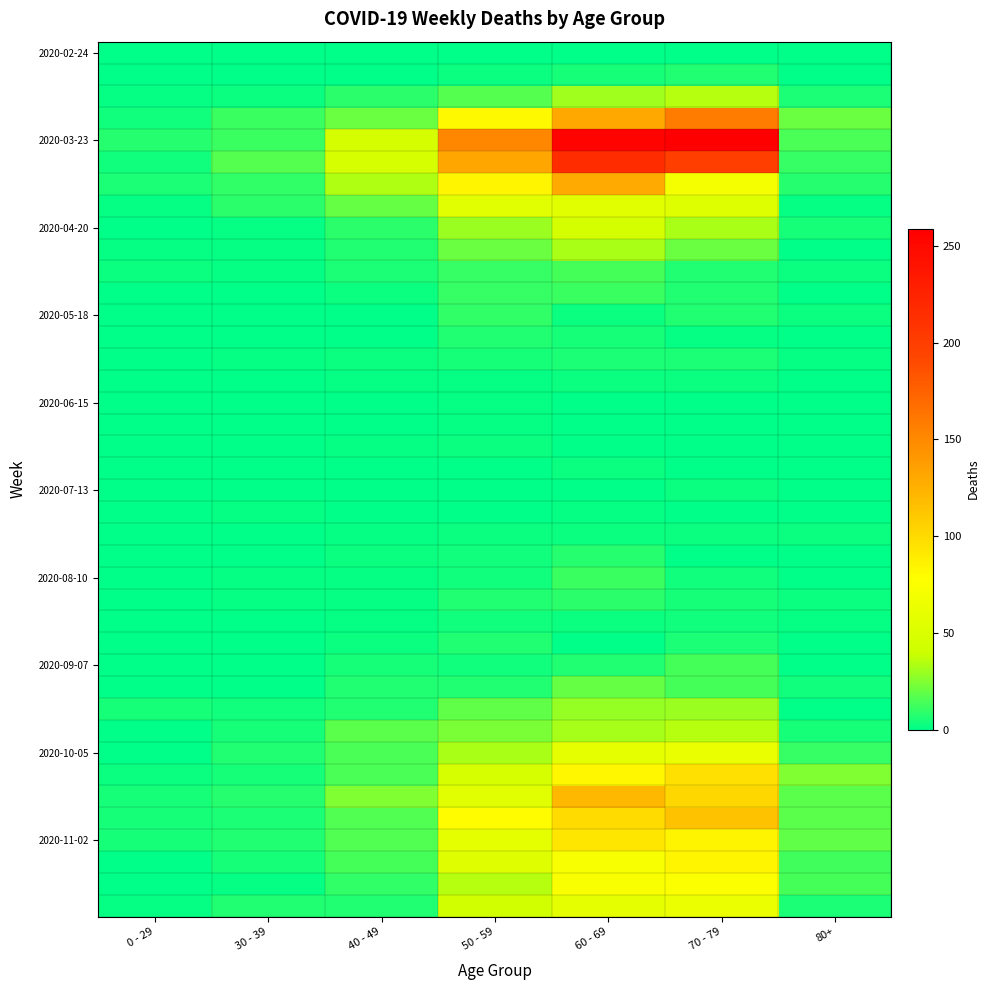

Which label corresponds to the largest value in the chart?

70 - 79